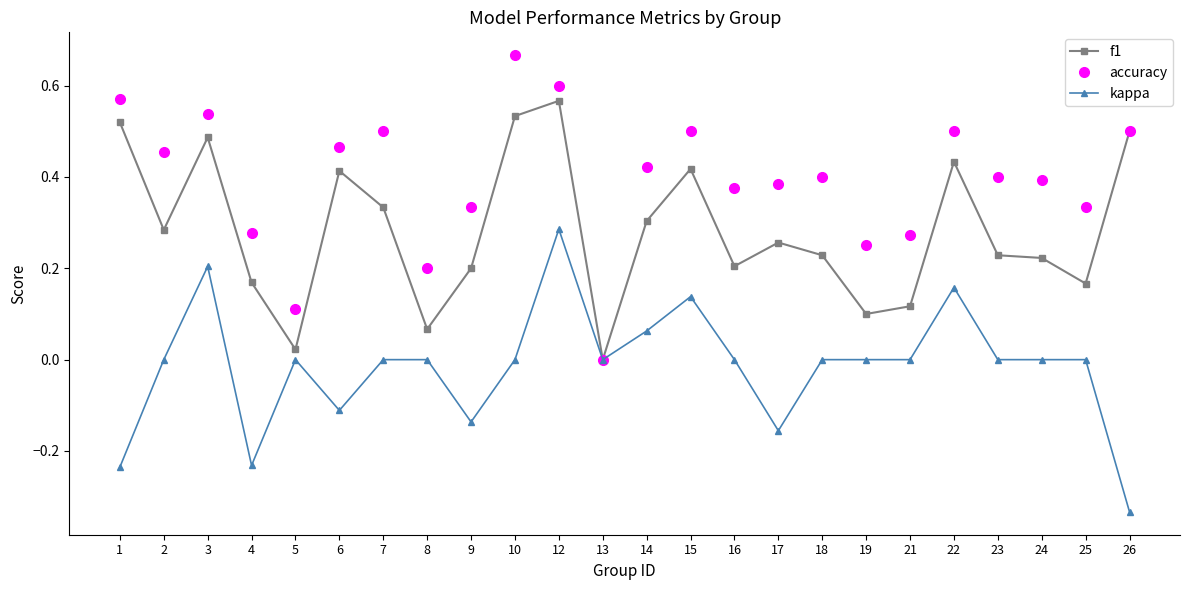

Where is the first local maximum for f1?

3